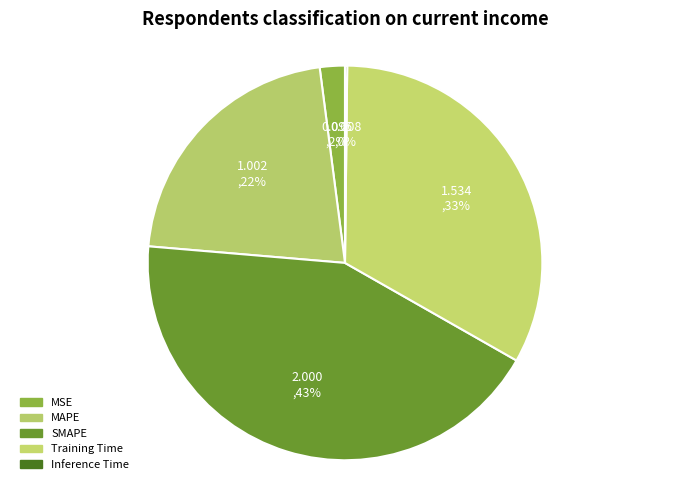

To the nearest percent, what is the combined percentage of Inference Time and MSE?

2%